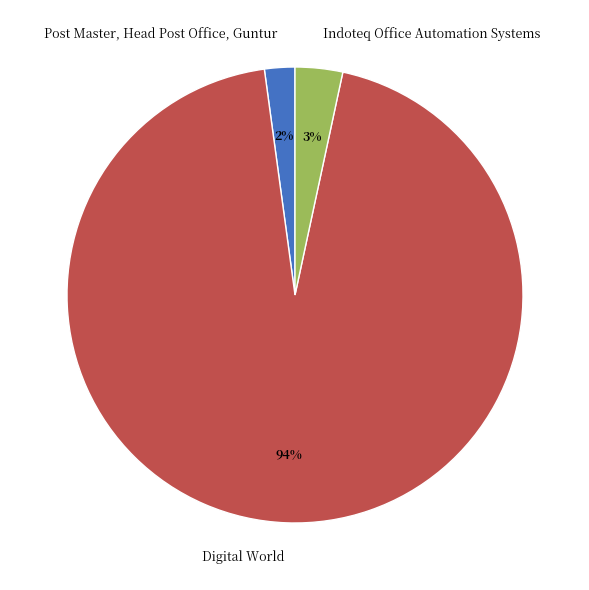

Which category has the biggest portion of the pie?

Digital World